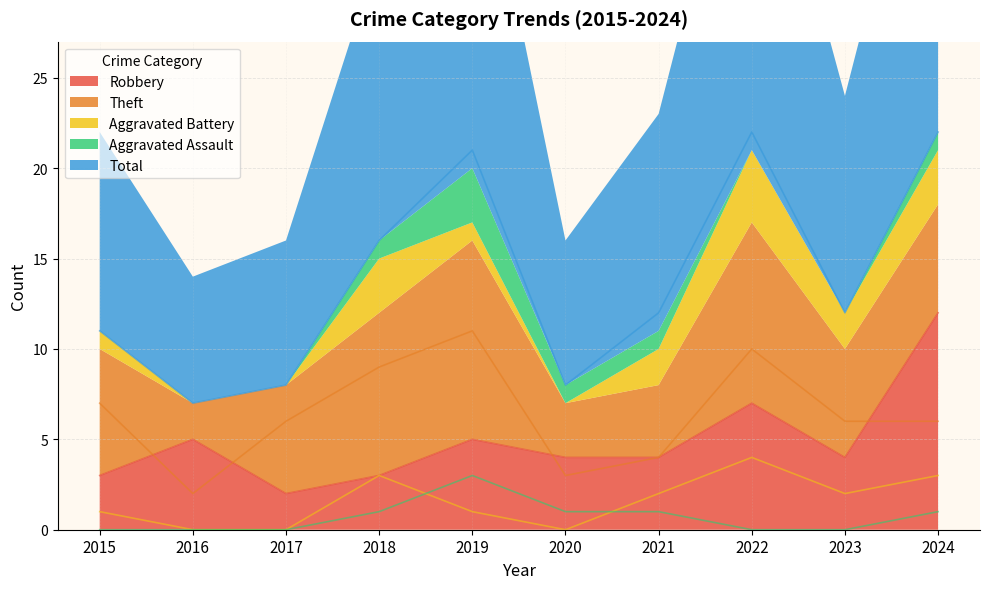

Which series has the largest range (max minus min)?

Total